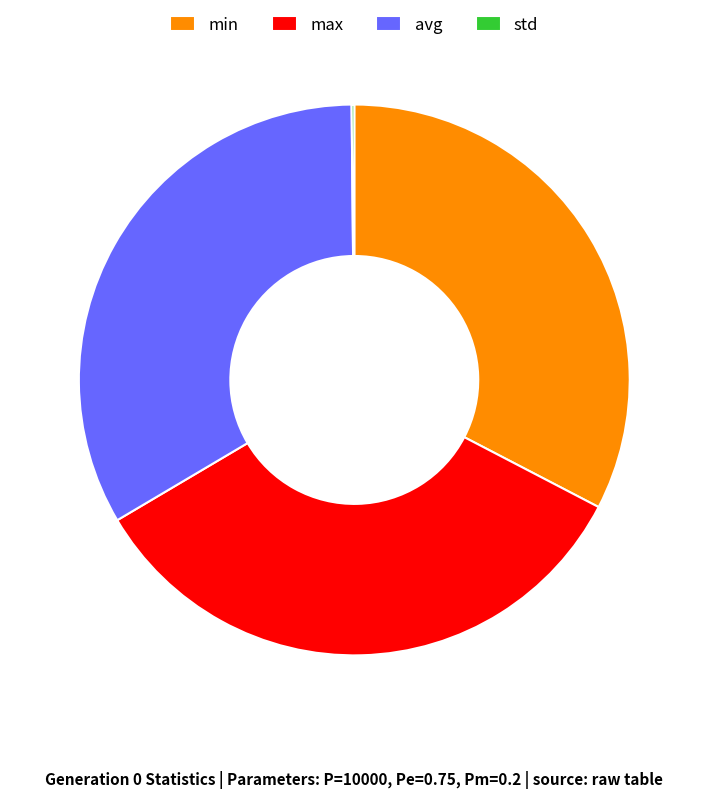

Does max represent more than half of the total?

No